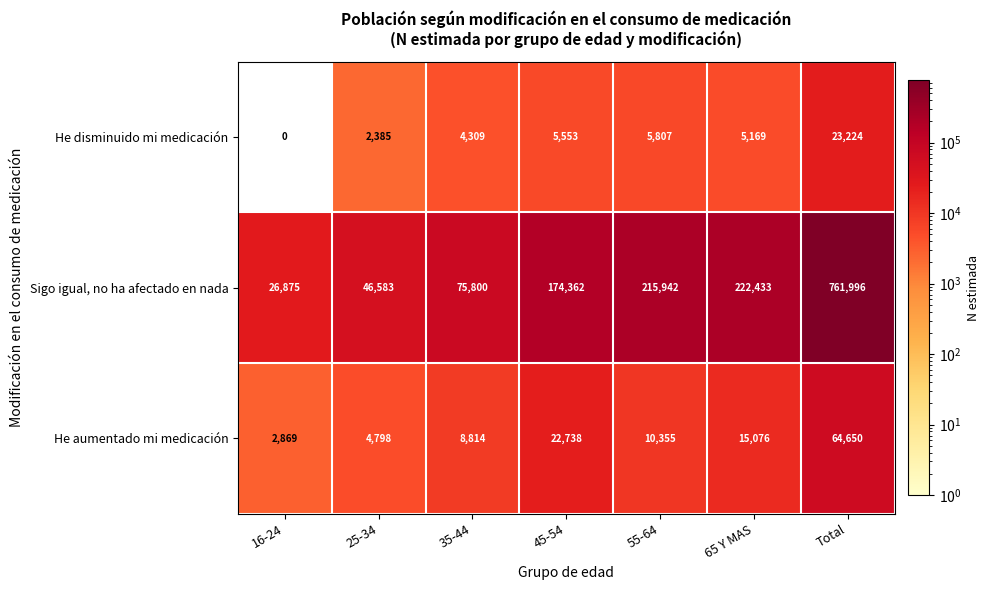

Which series has the largest total across all categories?

Sigo igual, no ha afectado en nada